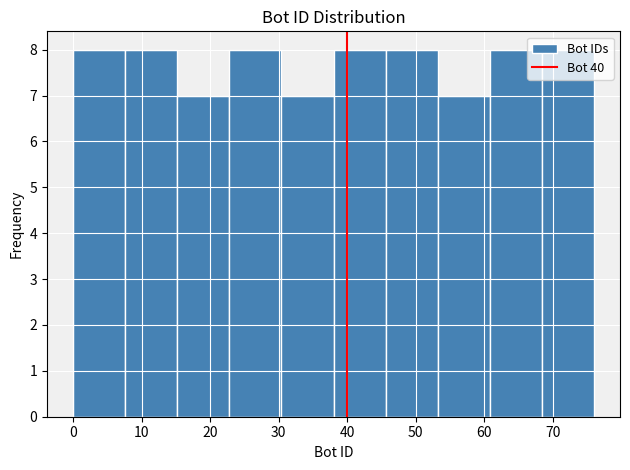

How tall is the bar that spans 0.0 to 7.6 on the x-axis? Neither the bar edges nor the heights are printed on the chart, so give them approximately, as read against the axes.

8